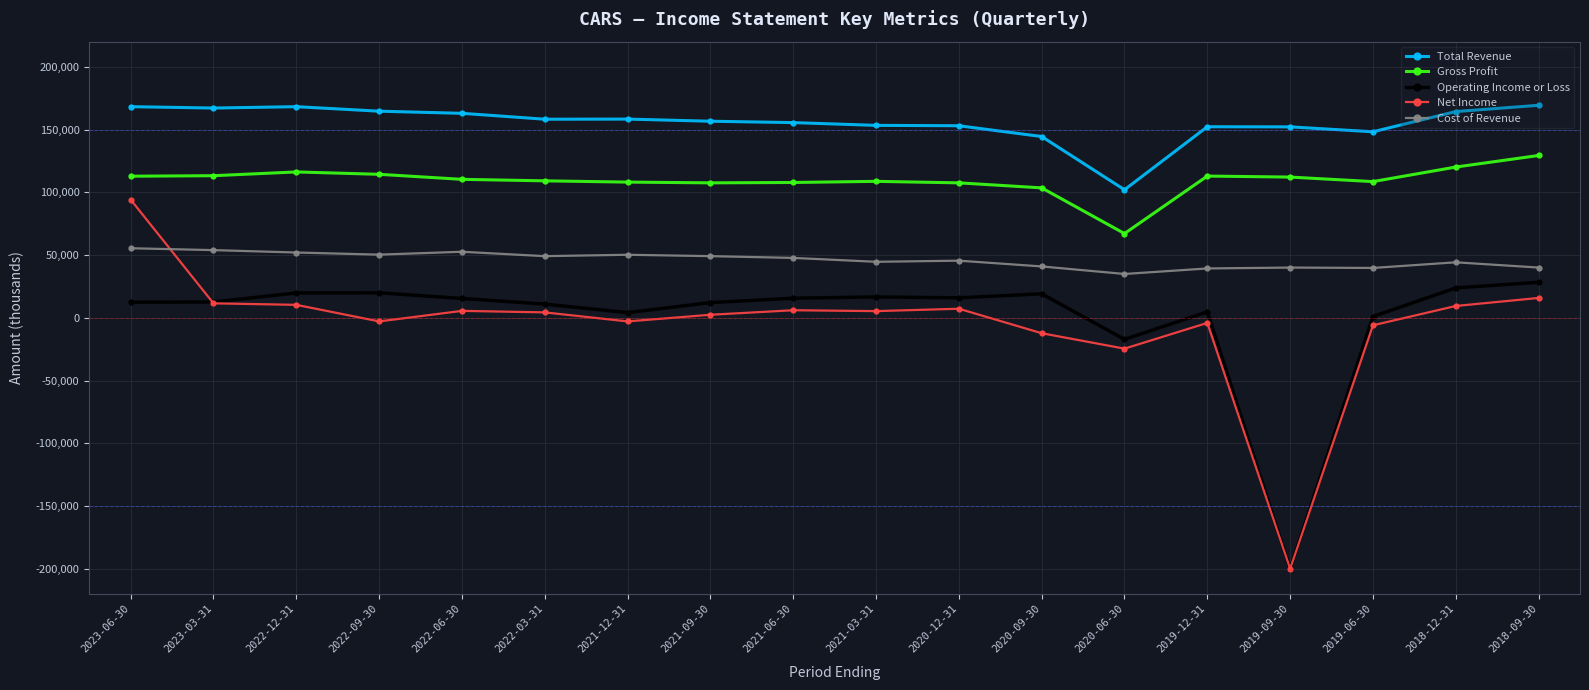

What is the value of the Total Revenue point at the 6th from the left?

158200